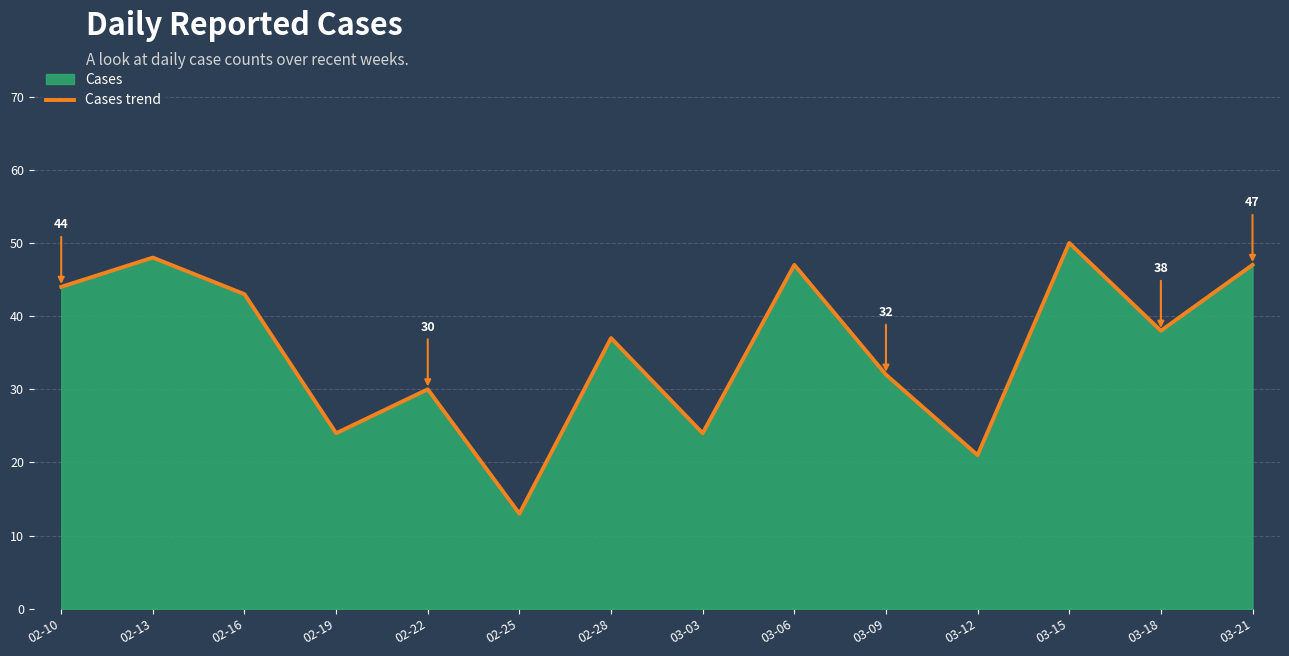

At which category does the data reach its first local valley?

02-19